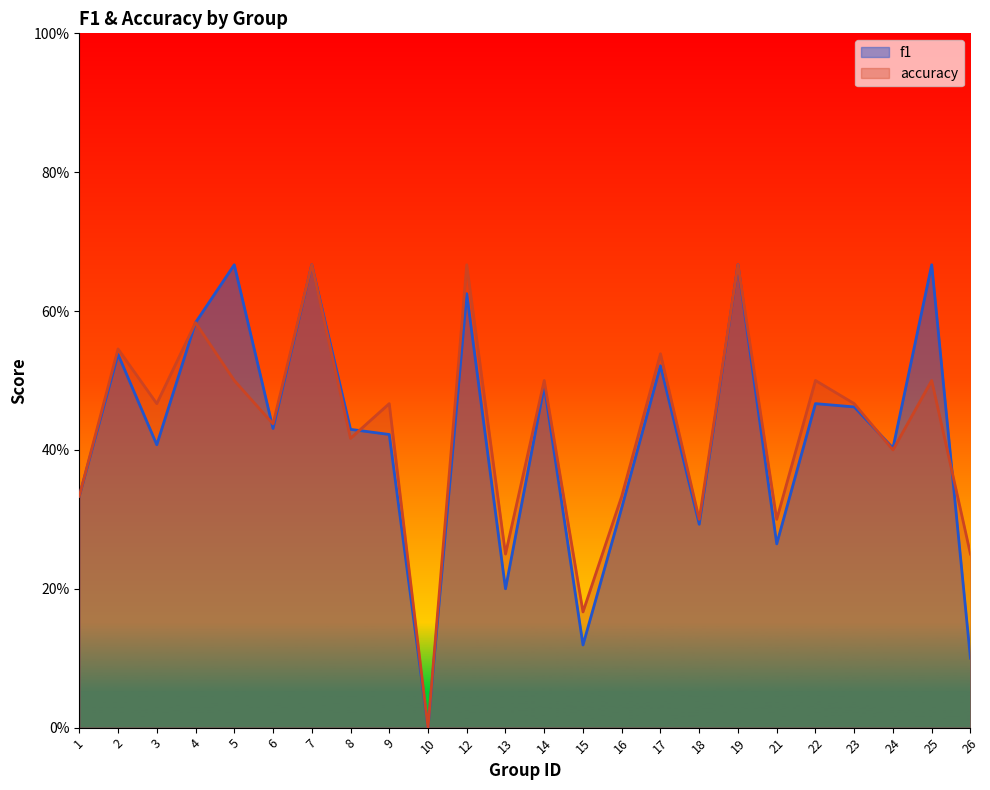

The value of f1 at 6 is 0.4. True or false?

True